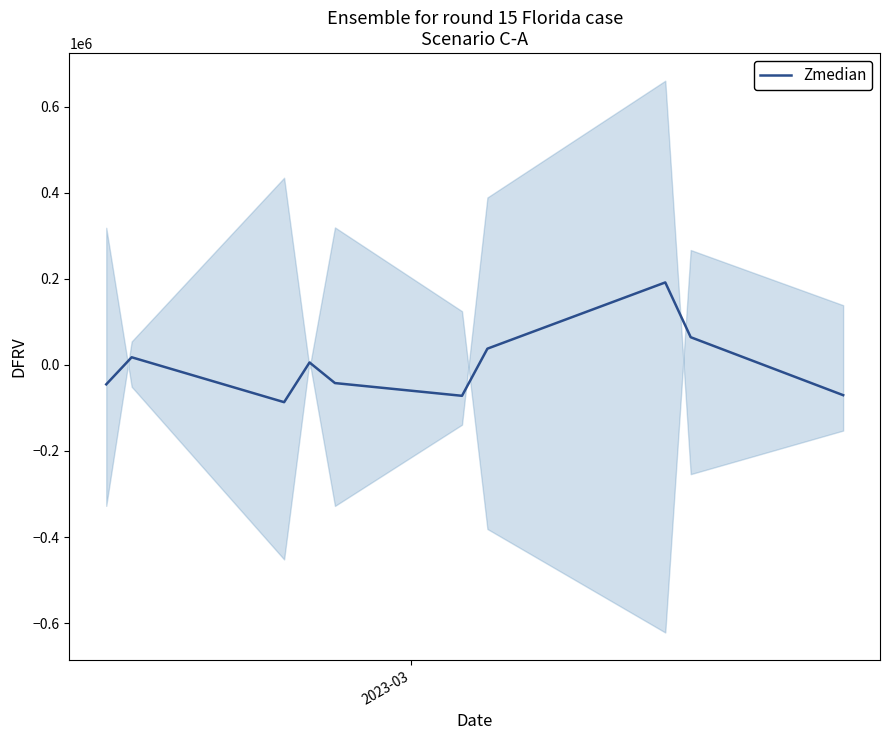

What is the highest value of the Zmedian series?

191450.8